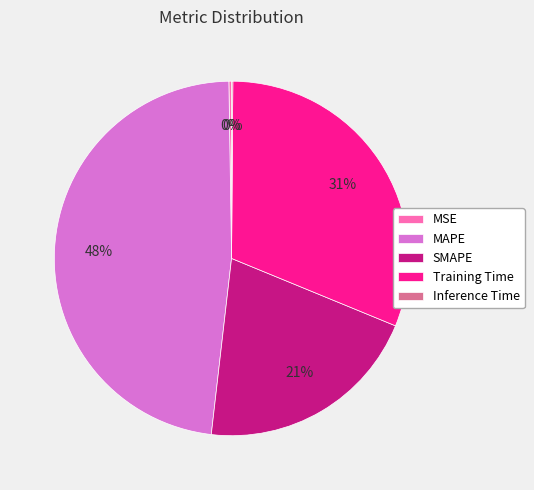

Is there any slice that represents more than half of the pie?

No